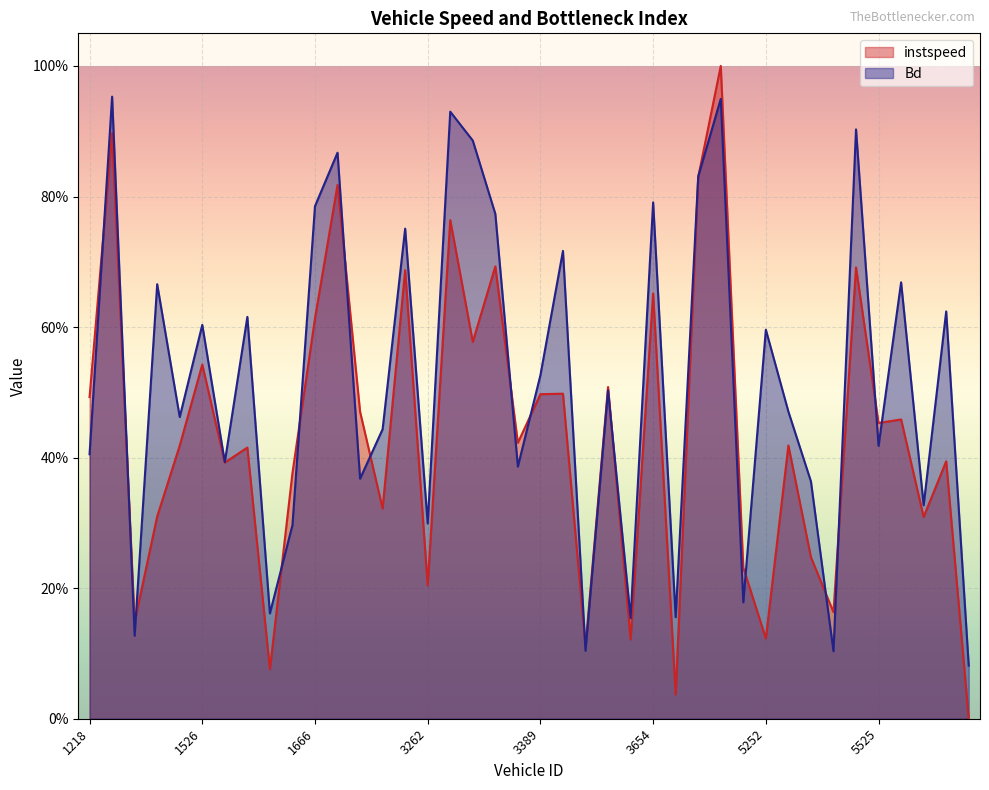

Rank the series by their maximum value, from lowest to highest.

Bd, instspeed